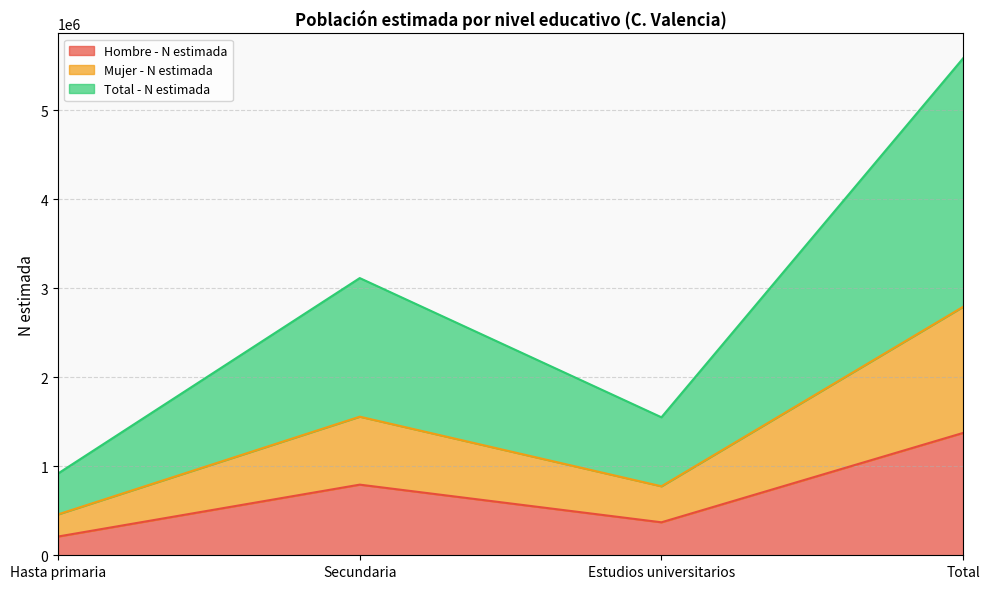

Count the Hombre - N estimada values in the range 370523 to 1374751.

3